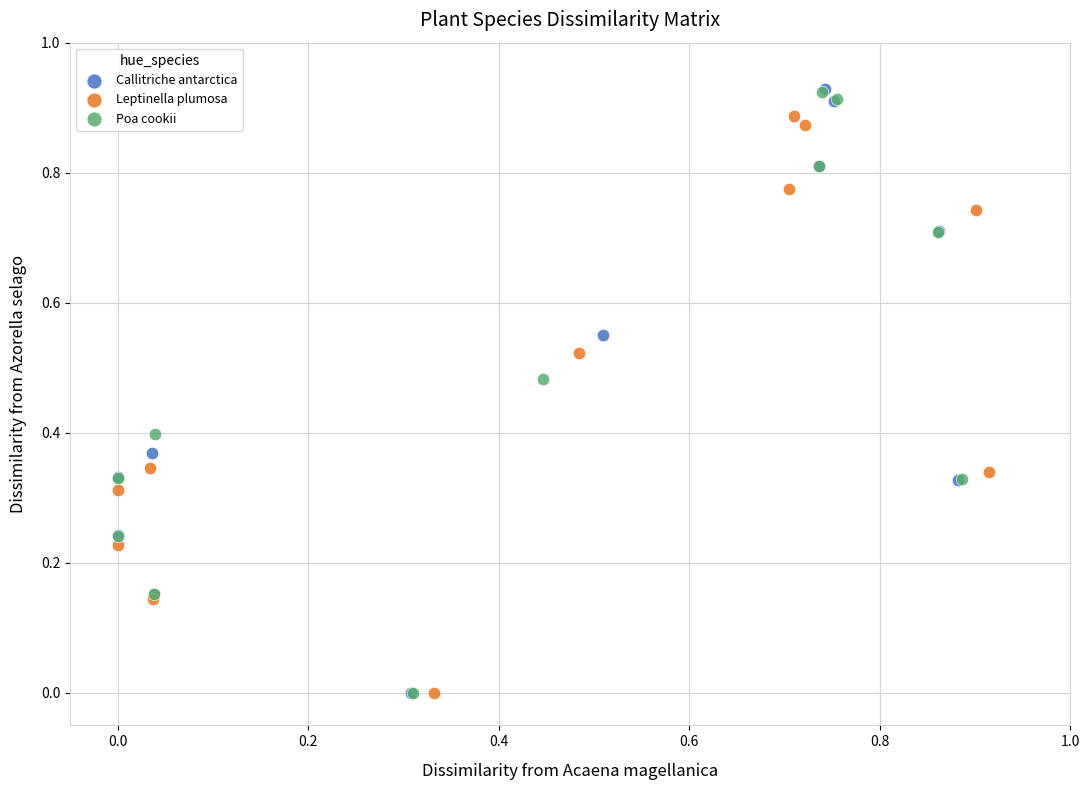

What are all the series names shown in the legend?

Callitriche antarctica, Leptinella plumosa, Poa cookii